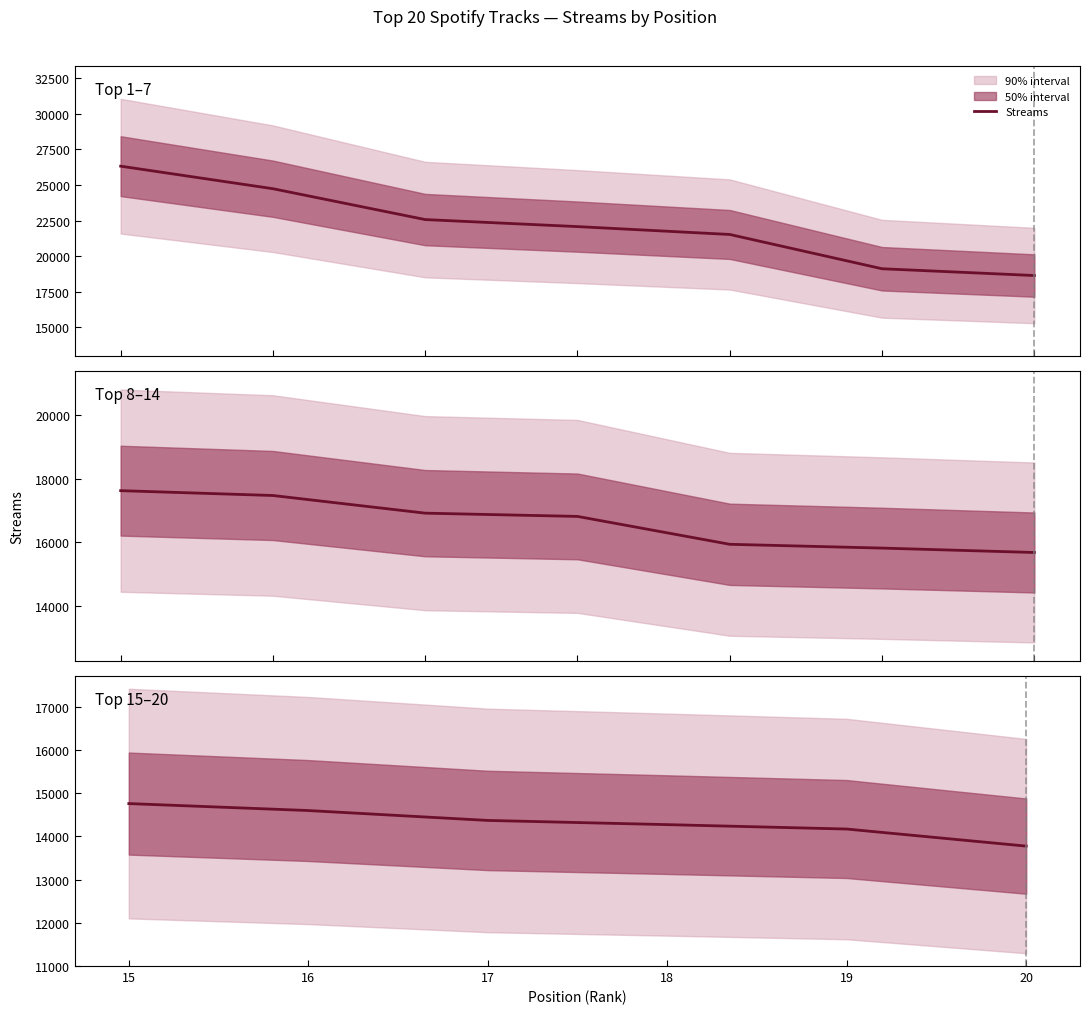

True or false: the data has more than 1 interior local peaks.

False